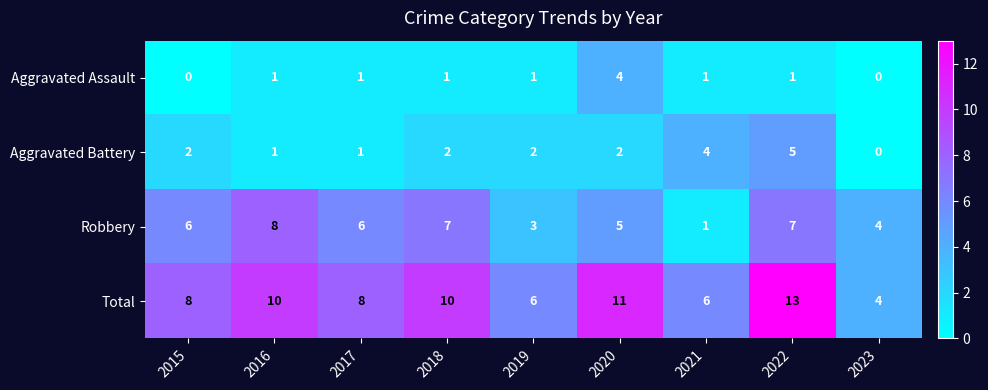

The Aggravated Battery series shows 2 at 2015. True or false?

True